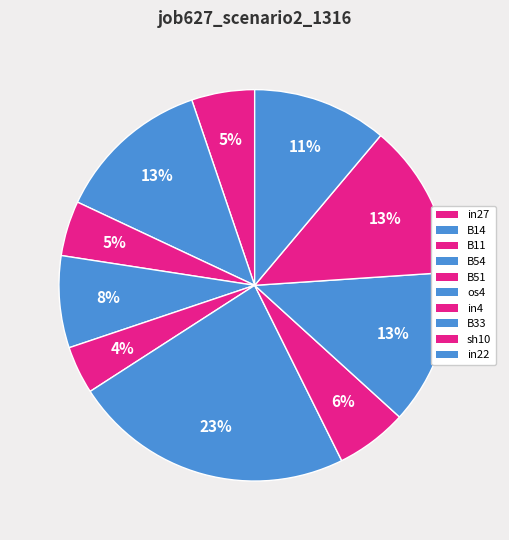

True or false: B51 accounts for 4% of the total.

True